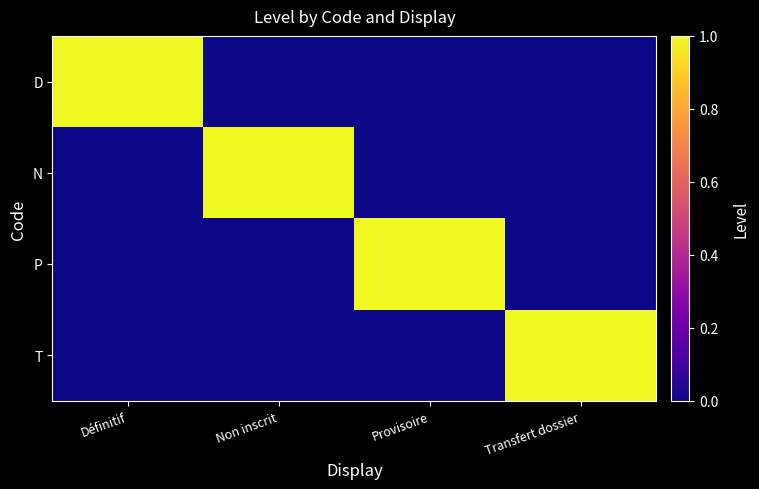

Reading left to right, what are all the values shown in this chart?

D: Définitif=1	Non inscrit=0	Provisoire=0	Transfert dossier=0
N: Définitif=0	Non inscrit=1	Provisoire=0	Transfert dossier=0
P: Définitif=0	Non inscrit=0	Provisoire=1	Transfert dossier=0
T: Définitif=0	Non inscrit=0	Provisoire=0	Transfert dossier=1